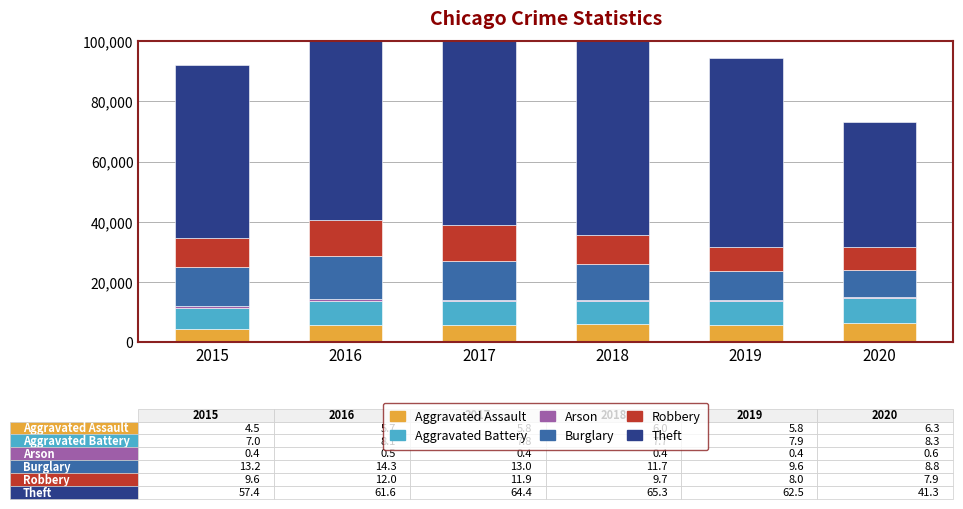

List the series in order of their peak value, highest first.

Theft, Burglary, Robbery, Aggravated Battery, Aggravated Assault, Arson